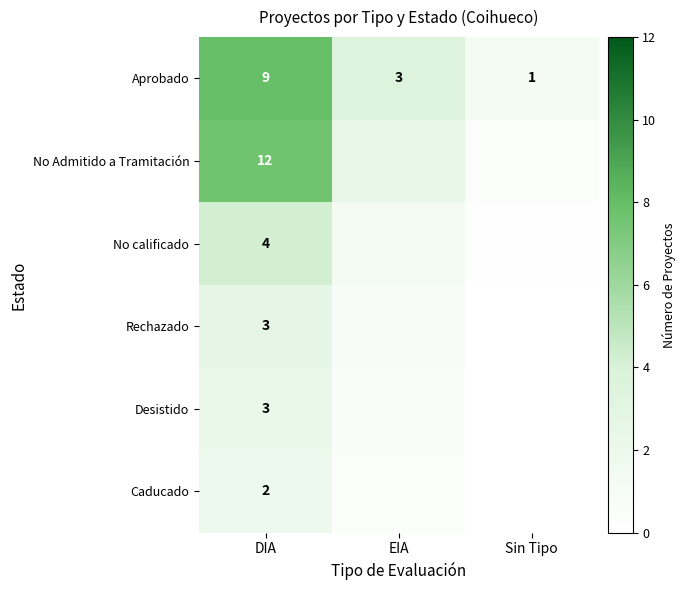

Where is Aprobado nearest to the value 5?

EIA